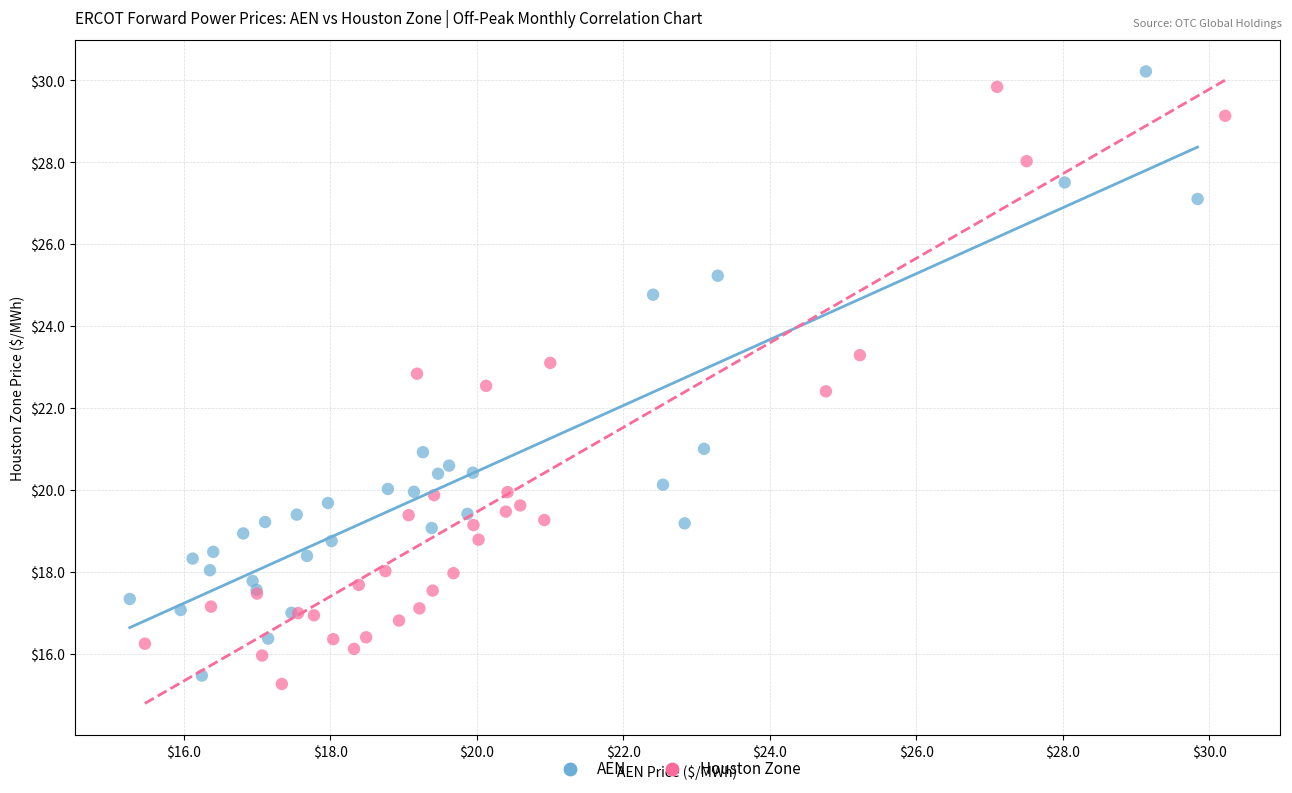

Which series contains the highest Y value?

AEN